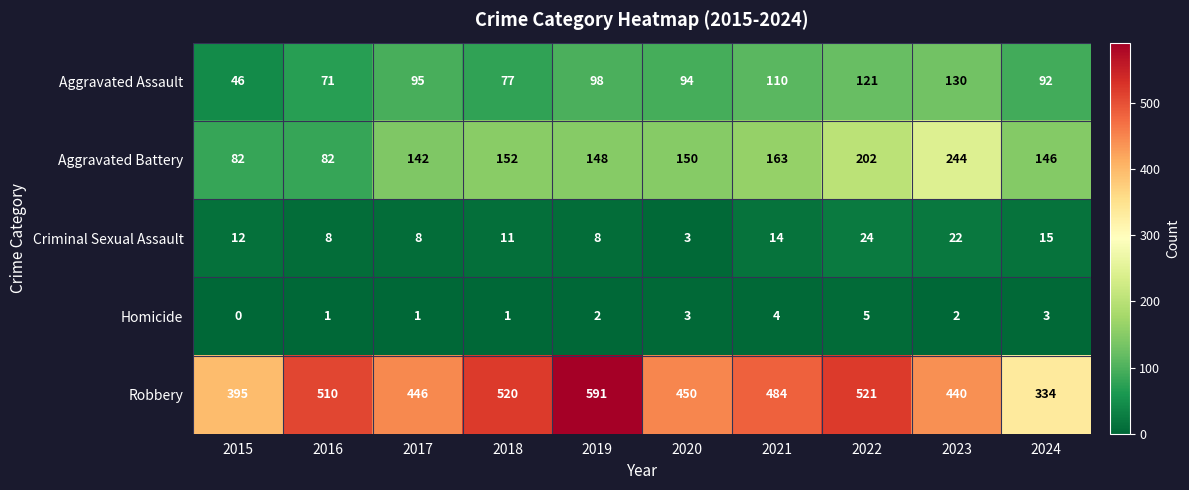

What is the sum of the Criminal Sexual Assault values at 2018 and 2022?

35